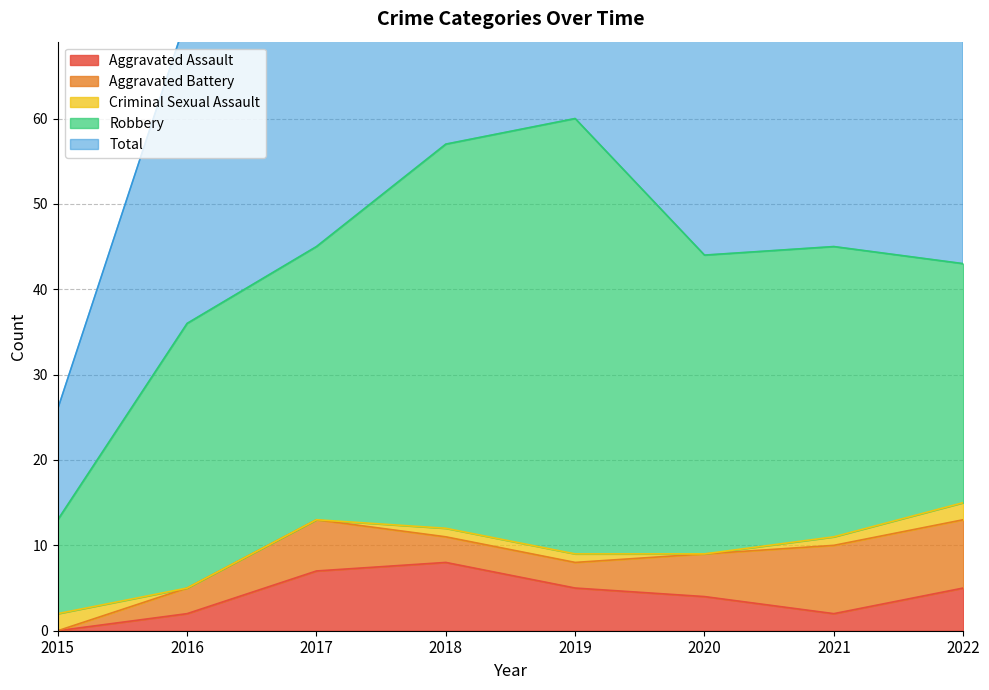

Is it true that Criminal Sexual Assault equals 1 at 2018?

True